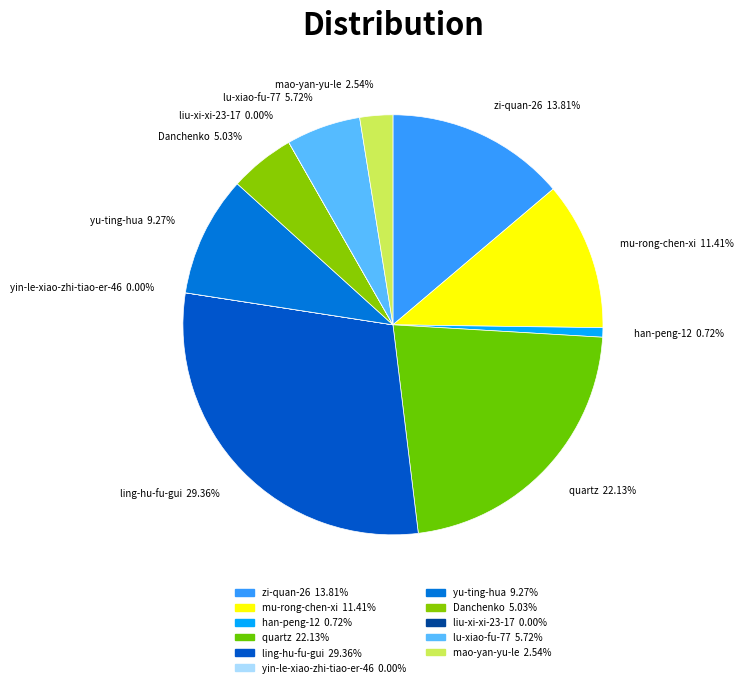

To the nearest percent, what percentage of the pie is han-peng-12?

1%